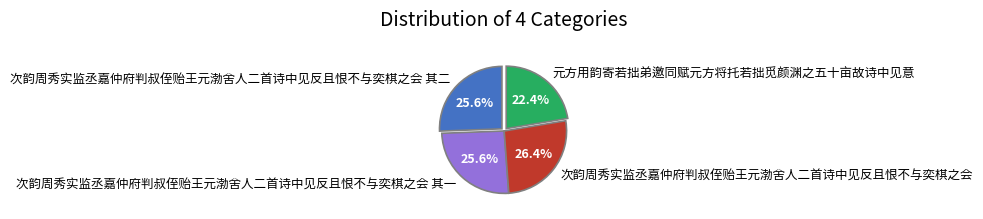

Is there a majority slice in this chart?

No